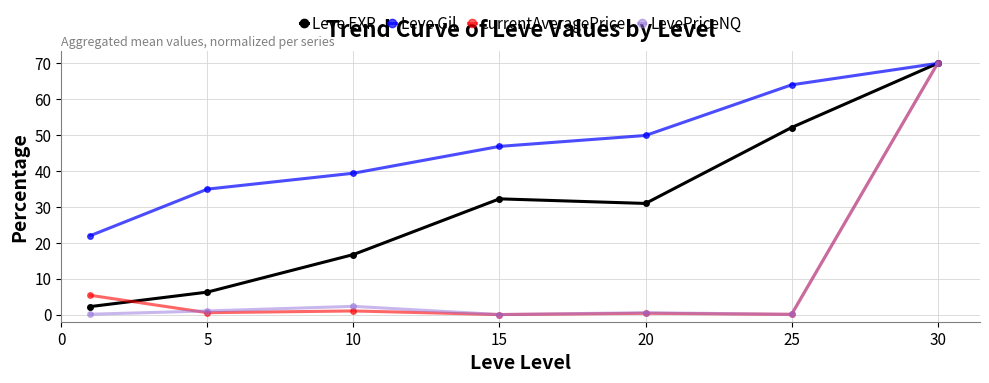

What is the maximum value for Leve Gil?

70.0